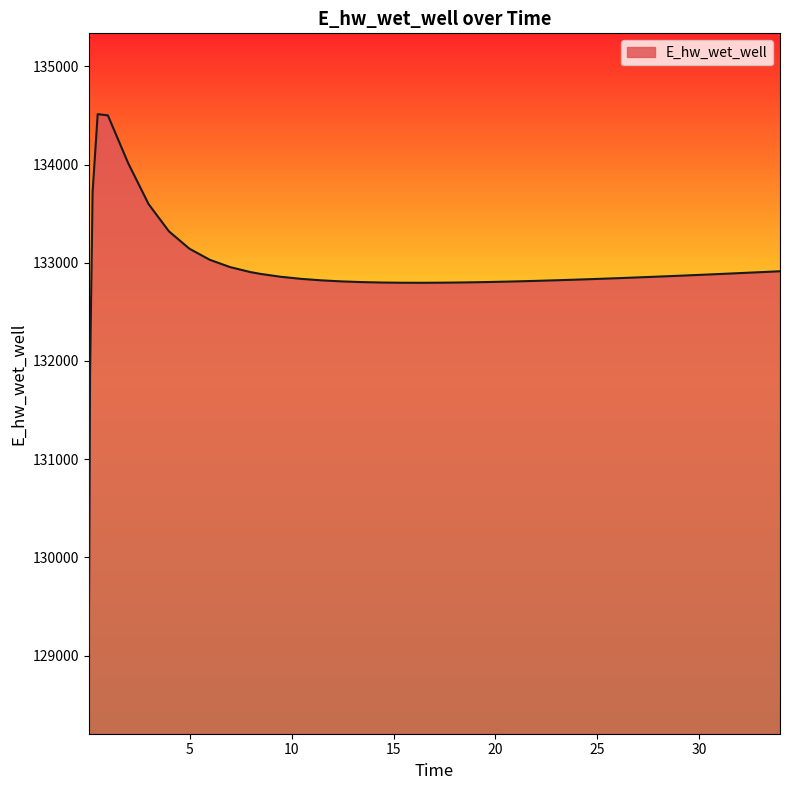

What is the greatest value displayed?

134513.5